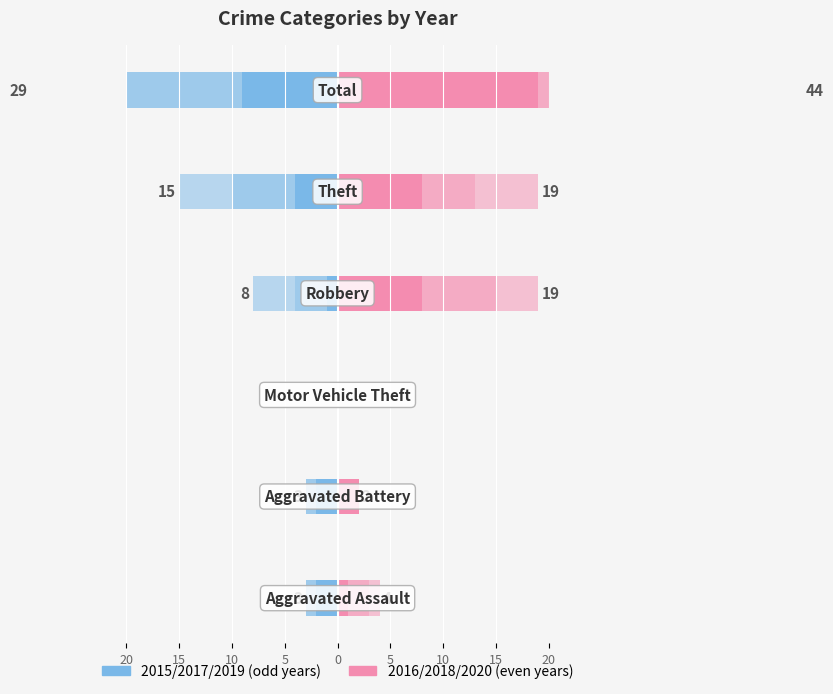

Reading left to right, list all the values displayed in this chart.

2015: Aggravated Assault=-2	Aggravated Battery=-2	Motor Vehicle Theft=0	Robbery=-1	Theft=-4	Total=-9
2016: Aggravated Assault=1	Aggravated Battery=2	Motor Vehicle Theft=0	Robbery=8	Theft=8	Total=19
2017: Aggravated Assault=-1	Aggravated Battery=-1	Motor Vehicle Theft=0	Robbery=-3	Theft=-6	Total=-11
2018: Aggravated Assault=2	Aggravated Battery=0	Motor Vehicle Theft=0	Robbery=7	Theft=5	Total=14
2019: Aggravated Assault=0	Aggravated Battery=0	Motor Vehicle Theft=0	Robbery=-4	Theft=-5	Total=-9
2020: Aggravated Assault=1	Aggravated Battery=0	Motor Vehicle Theft=0	Robbery=4	Theft=6	Total=11